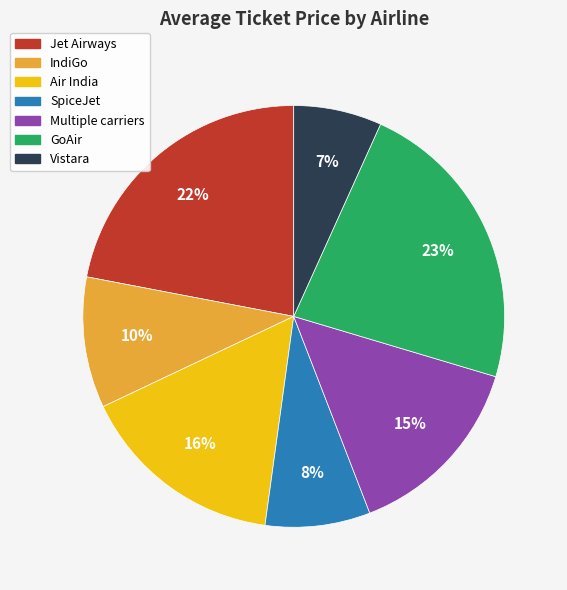

What is the smallest slice in the pie chart?

Vistara